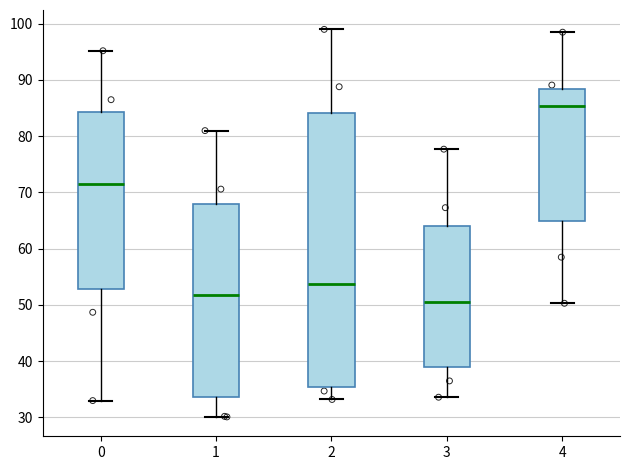

Where is the lower edge of the box at x = 1 on the y-axis? The values are not printed on the chart, so give them approximately, as read against the axis.

34